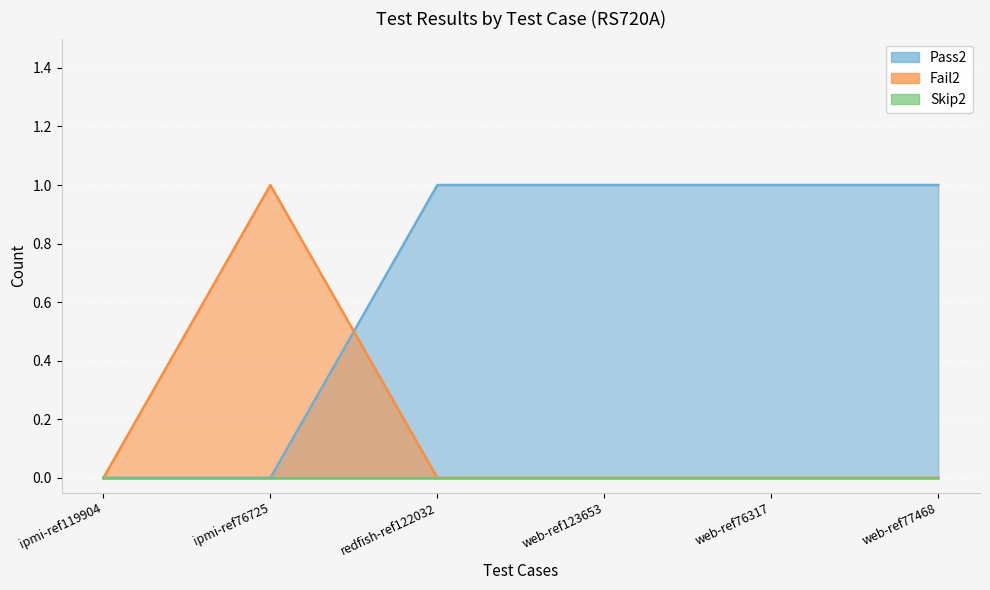

Which series has the widest spread of values?

Pass2